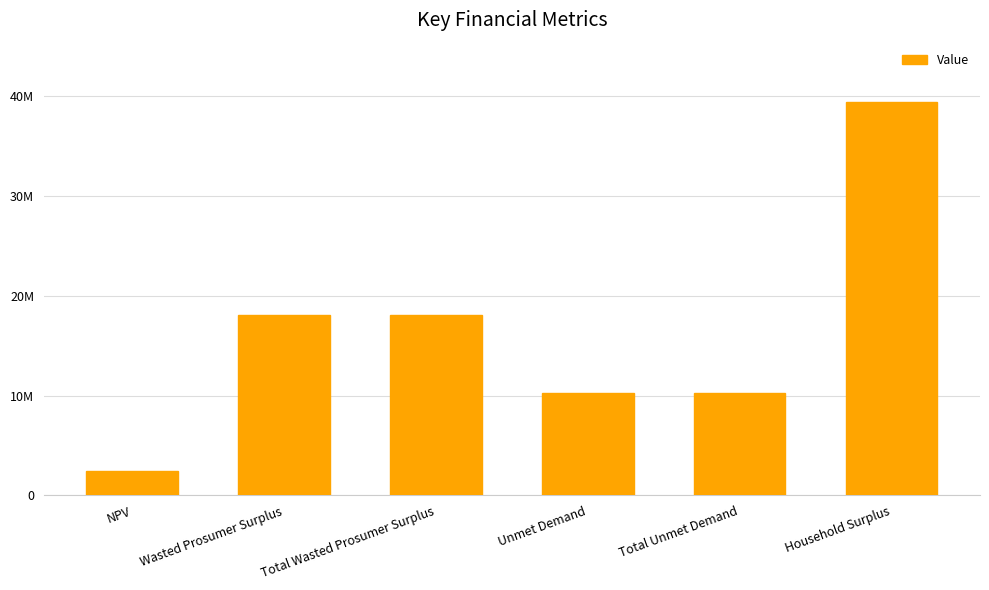

Does the chart contain any negative values?

No